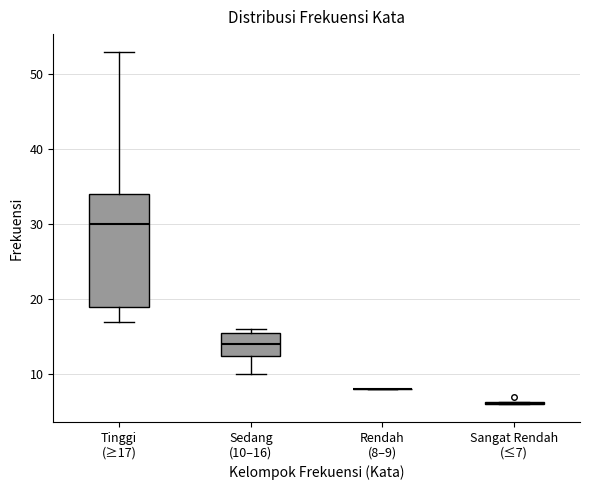

Where is the upper edge of the box for Sedang (10–16) on the y-axis? The values are not printed on the chart, so give them approximately, as read against the axis.

16